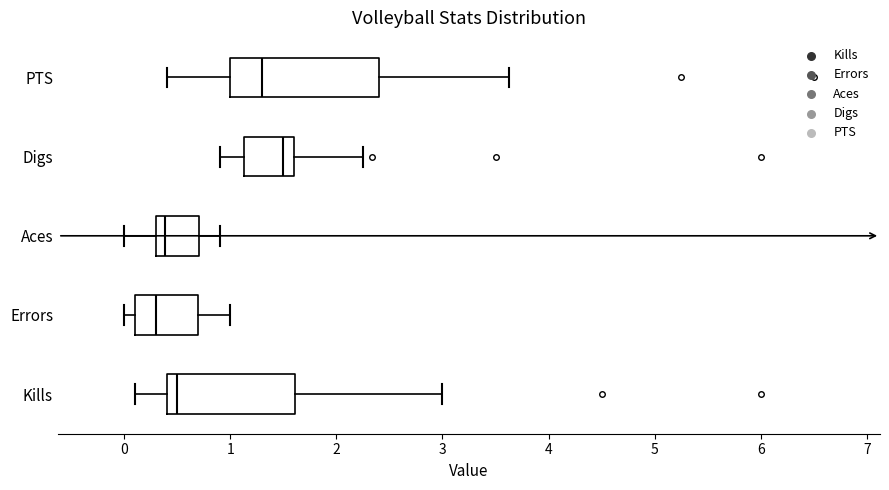

Reading bottom to top, read every box against the x-axis: the position of its median line, the range the box covers, and the ends of its whiskers. The values are not printed on the chart, so give them approximately, as read against the axis.

Kills: median 0.5, box 0.4 to 1.6, whiskers 0.1 to 3.0
Errors: median 0.3, box 0.1 to 0.7, whiskers 0.0 to 1.0
Aces: median 0.4, box 0.3 to 0.7, whiskers 0.0 to 0.9
Digs: median 1.5, box 1.1 to 1.6, whiskers 0.9 to 2.3
PTS: median 1.3, box 1.0 to 2.4, whiskers 0.4 to 3.6